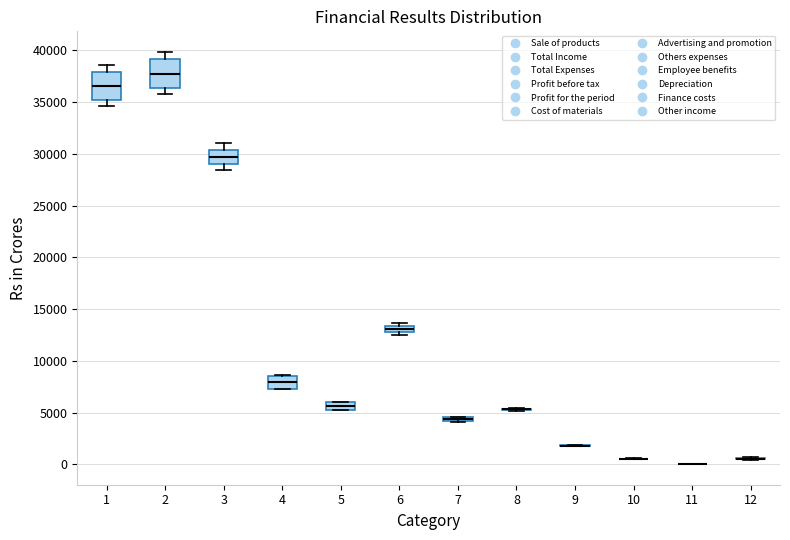

Where is the upper edge of the box at x = 5 on the y-axis? The values are not printed on the chart, so give them approximately, as read against the axis.

6000